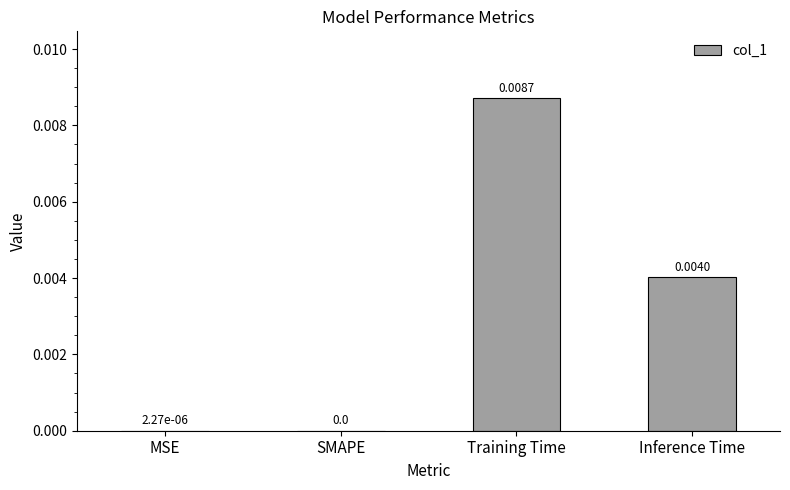

Which has a higher value, Inference Time or MSE?

Inference Time